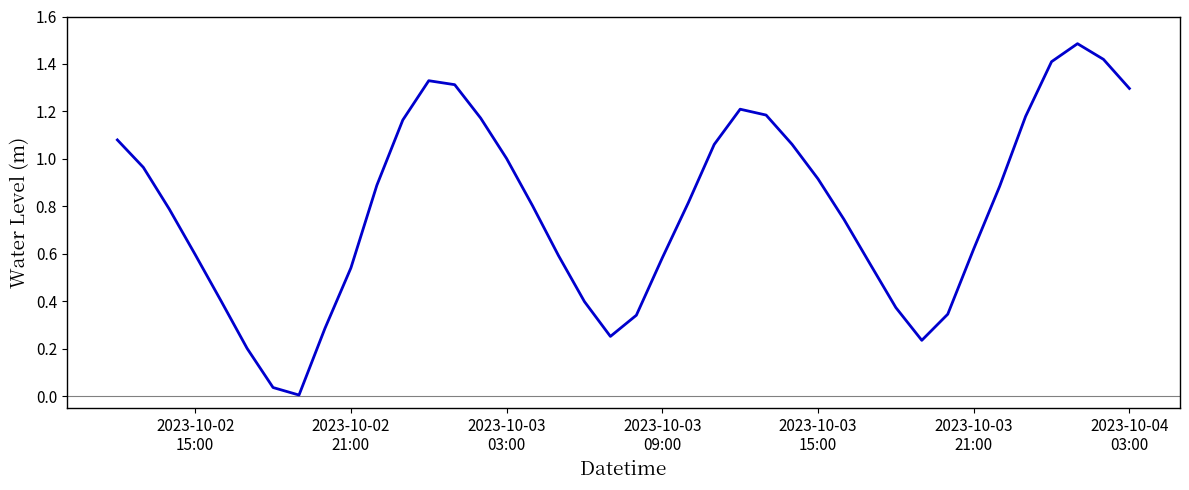

What is the greatest value displayed?

1.5